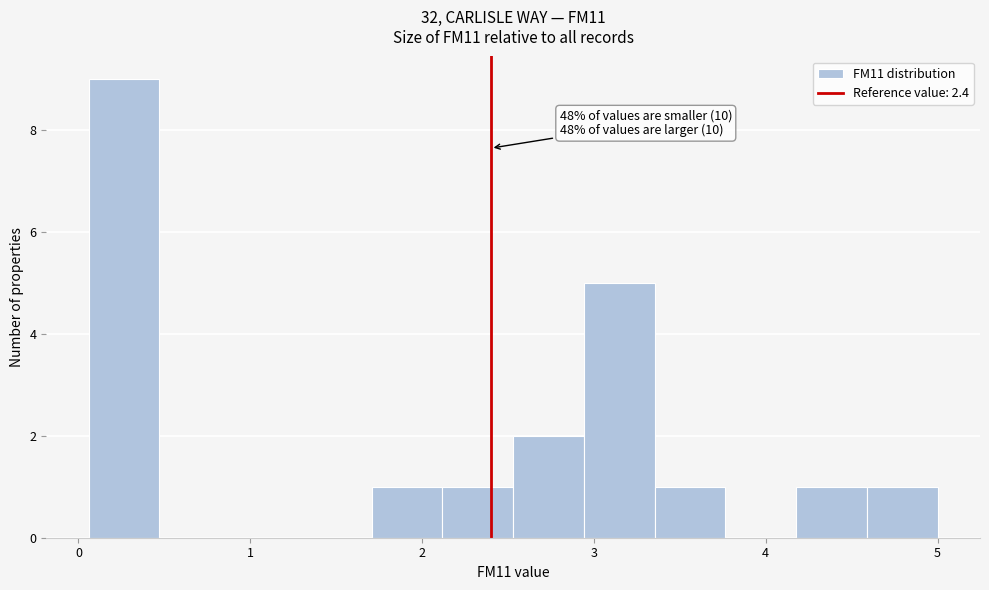

Over which range of the x-axis is the bar tallest?

0.1 to 0.5